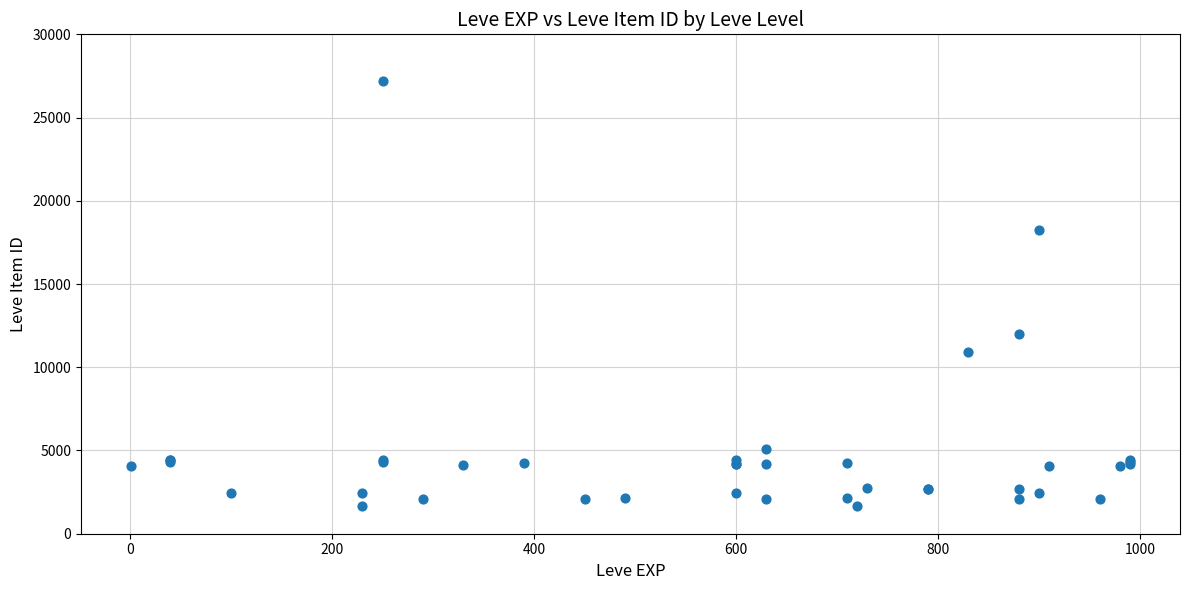

What Y value in the scatter plot is closest to 14448?

12018